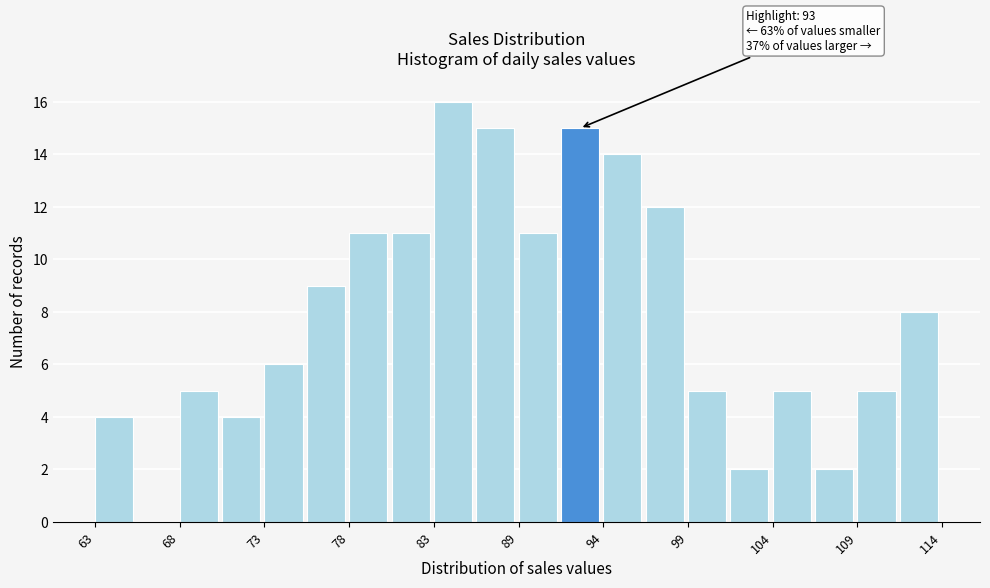

Read against the x-axis, roughly where is the centre of the tallest bar?

85